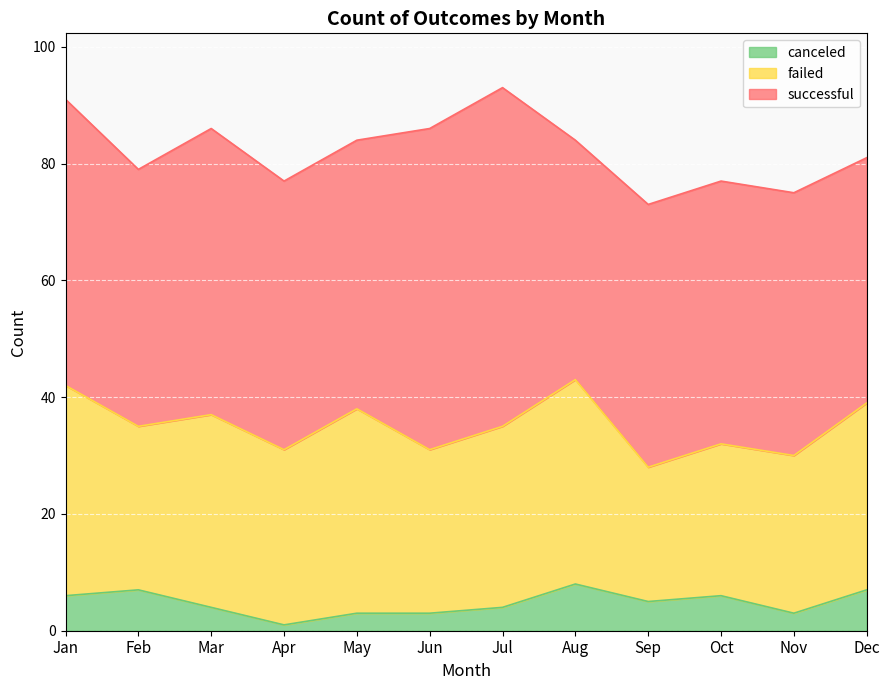

What is the difference between the maximum and minimum values in the canceled series?

7